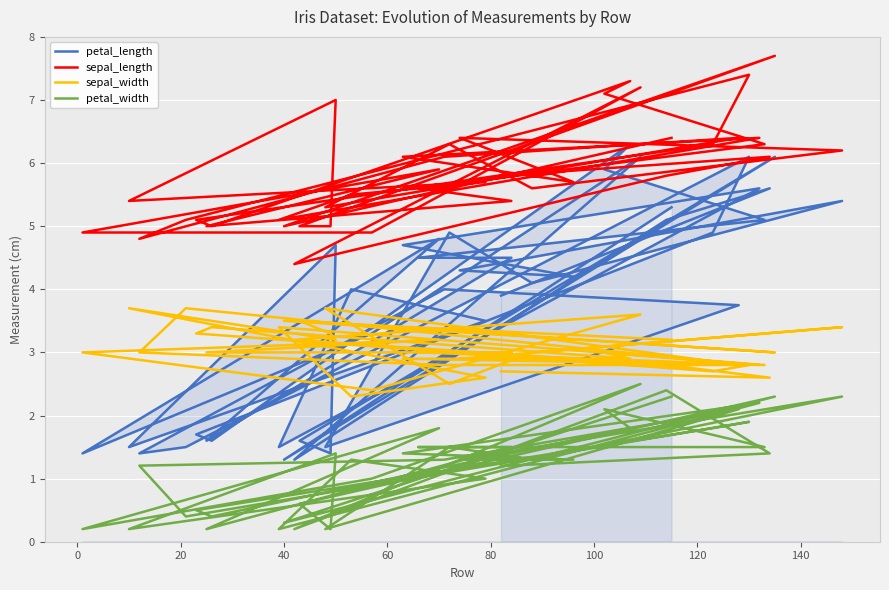

Reading right to left, list all the values displayed in this chart.

petal_length: 5.3	1.3	6.1	1.6	1.4	4.7	1.5	3.5	4.0	1.5	5.6	4.7	4.2	4.3	5.4	4.1	4.9	1.5	3.7	4.0	1.4	1.5	6.1	4.9	1.7	1.6	6.3	5.9	5.1	4.5	4.5	1.6	4.8	1.4	3.3	6.1	1.3	5.1	5.6	3.9
sepal_length: 6.4	5.0	7.7	5.0	5.0	7.0	5.4	5.7	5.5	5.1	6.4	6.1	5.7	6.4	6.2	5.6	6.3	5.3	6.4	6.1	4.8	5.1	7.4	6.3	5.1	5.0	7.3	7.1	6.3	5.6	5.4	5.0	5.9	4.9	4.9	7.2	4.4	5.8	6.1	5.8
sepal_width: 3.2	3.5	3.0	3.5	3.3	3.2	3.7	2.6	2.3	3.4	2.8	2.9	2.9	2.9	3.4	3.0	2.5	3.7	2.8	2.8	3.0	3.7	2.8	2.7	3.3	3.4	2.9	3.0	2.8	3.0	3.0	3.0	3.2	3.0	2.4	3.6	3.2	2.8	2.6	2.7
petal_width: 2.3	0.3	2.3	0.6	0.2	1.4	0.2	1.0	1.3	0.2	2.2	1.4	1.3	1.3	2.3	1.3	1.5	0.2	2.1	1.3	1.2	0.4	1.9	1.8	0.5	0.4	1.8	2.1	1.5	1.5	1.5	0.2	1.8	0.2	1.0	2.5	0.2	2.4	1.4	1.2